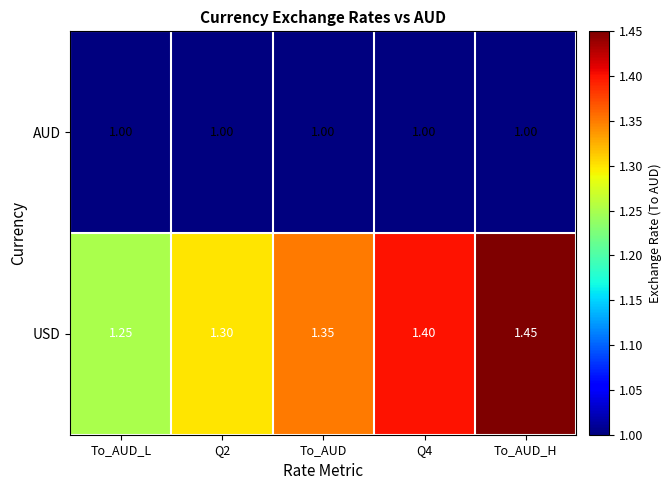

Which series has the largest total across all categories?

USD